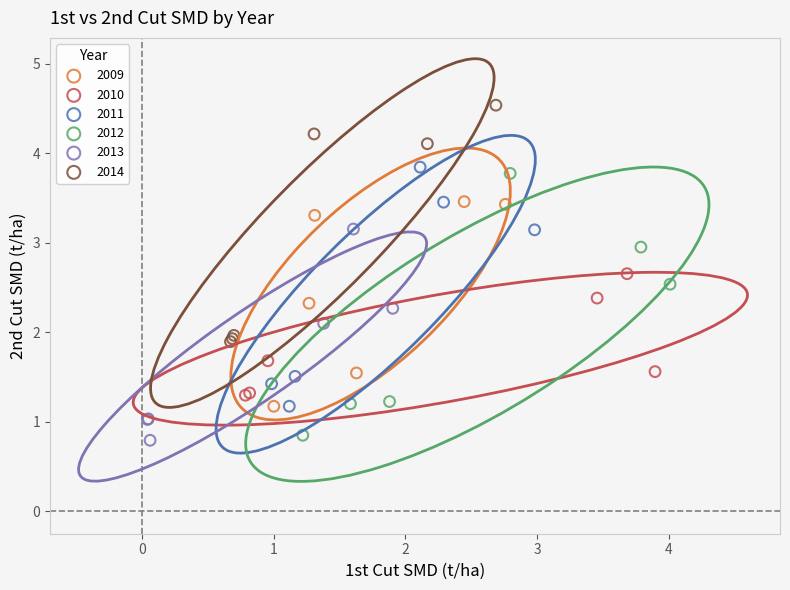

Which series has the widest spread of Y values?

2012